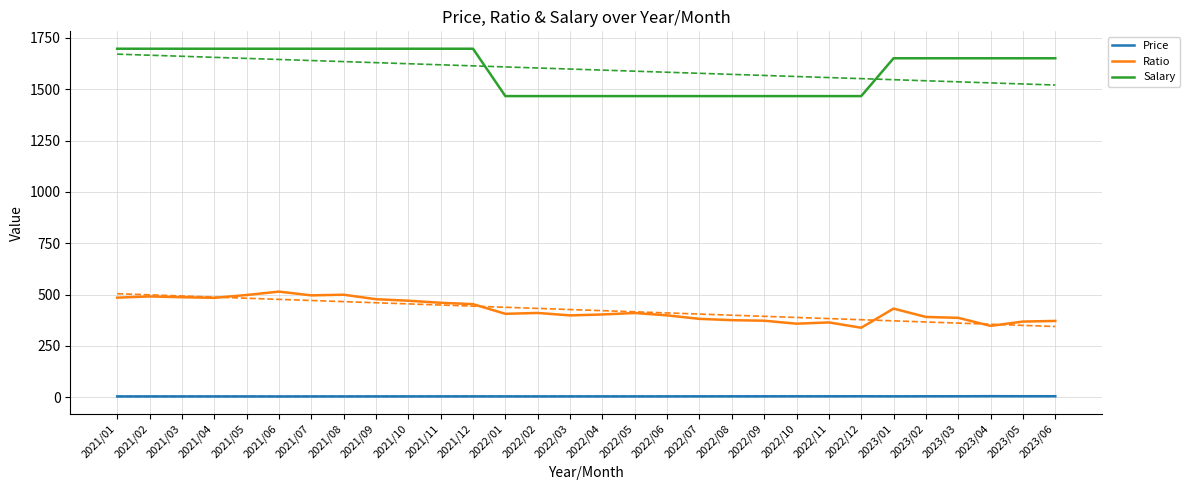

What is the spread (max minus min) of values at 2022/06?

1463.0